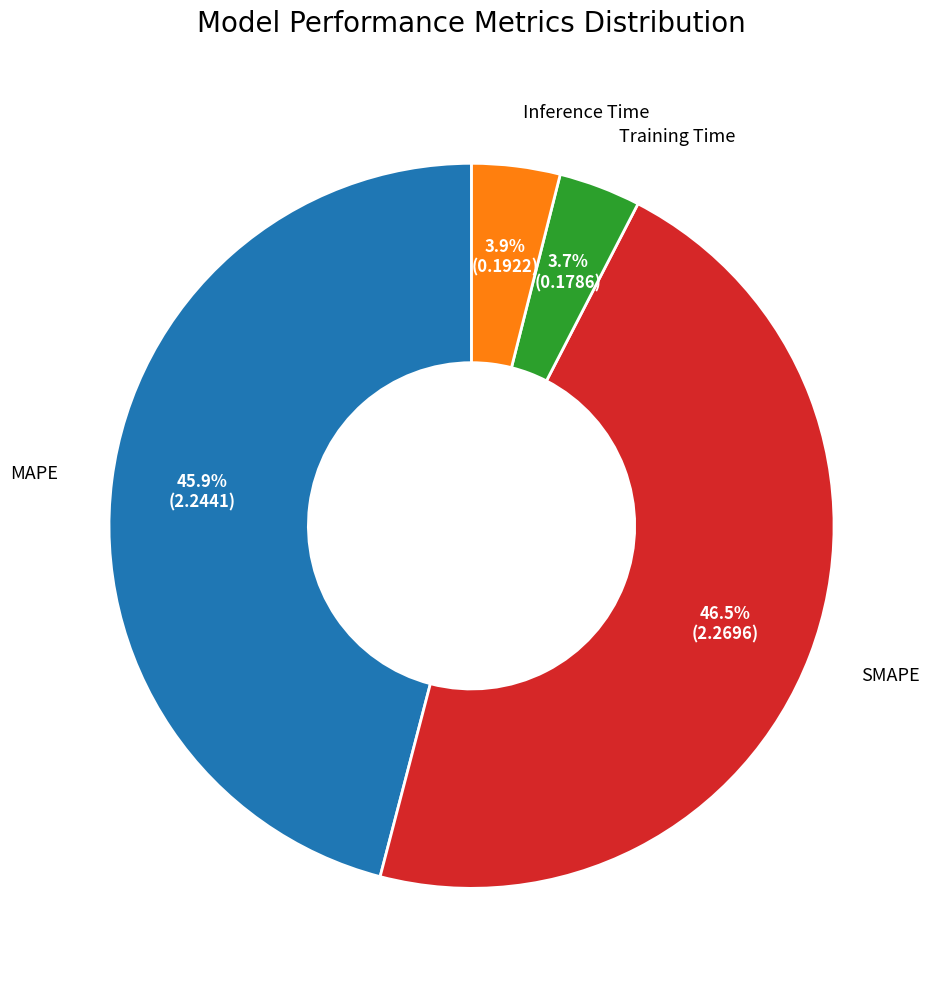

Is there any slice that represents more than half of the pie?

No